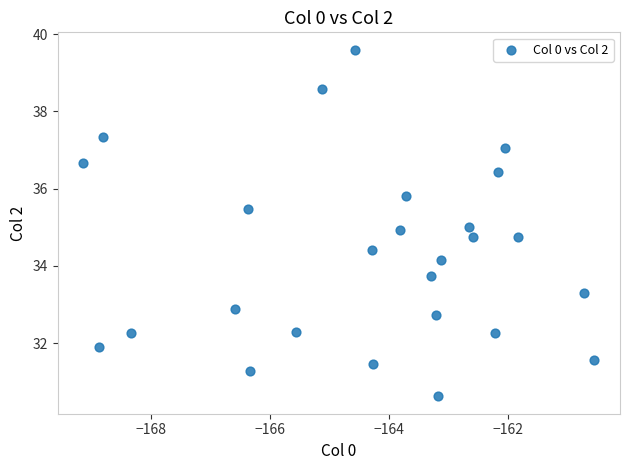

What is the range of X values (max minus min)?

8.6